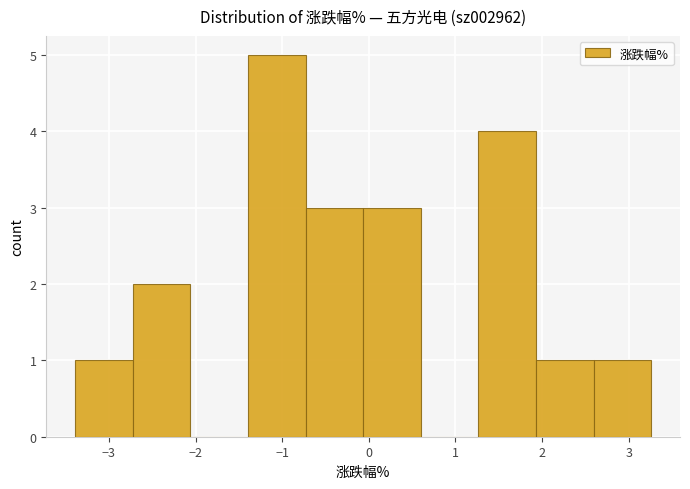

Reading left to right, transcribe this chart: for each bar, give the range it covers on the x-axis and its height. Neither the bar edges nor the heights are printed on the chart, so give them approximately, as read against the axes.

-3.4 to -2.7: 1
-2.7 to -2.1: 2
-2.1 to -1.4: 0
-1.4 to -0.7: 5
-0.7 to -0.1: 3
-0.1 to 0.6: 3
0.6 to 1.3: 0
1.3 to 1.9: 4
1.9 to 2.6: 1
2.6 to 3.3: 1